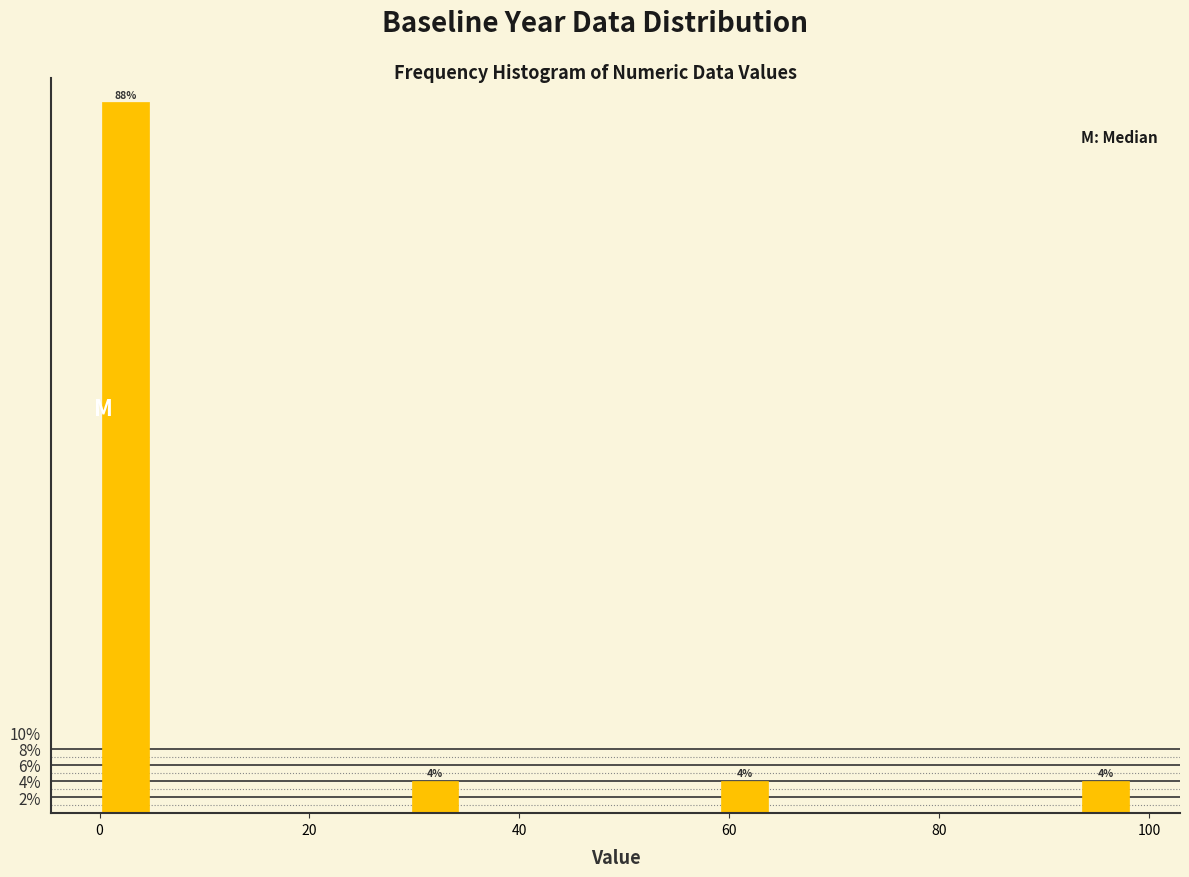

Around what value on the x-axis is the tallest bar? Give the approximate position of its centre, as read against the axis.

2